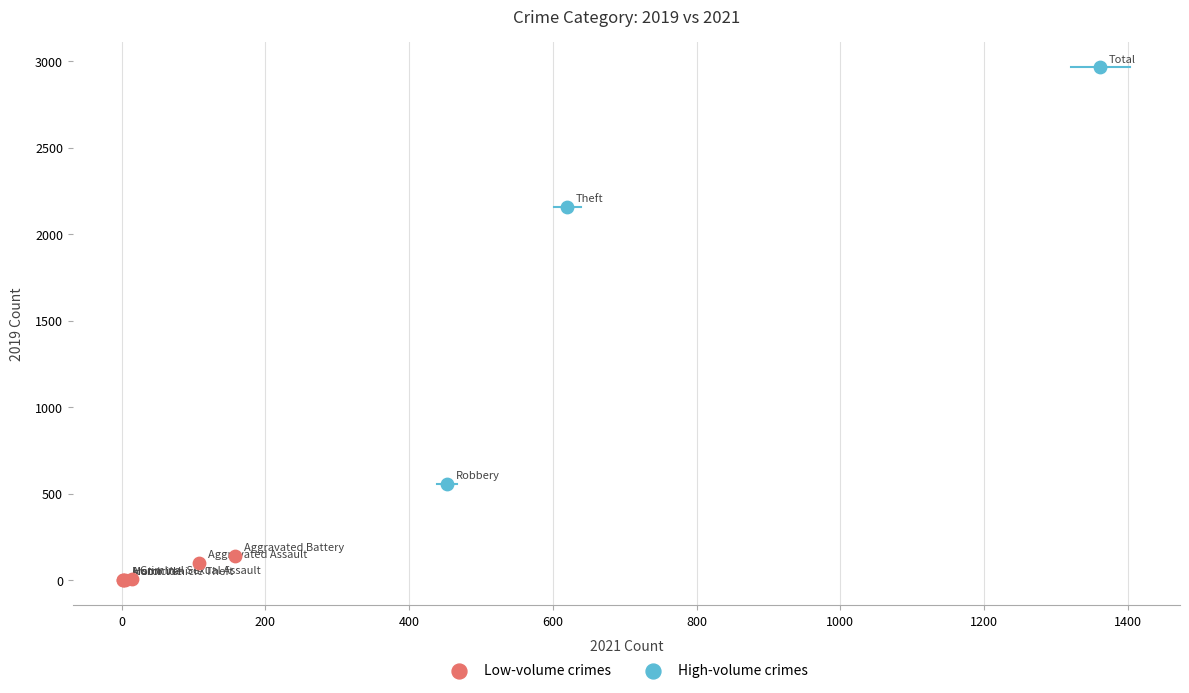

What are all the series names shown in the legend?

Low-volume crimes, High-volume crimes